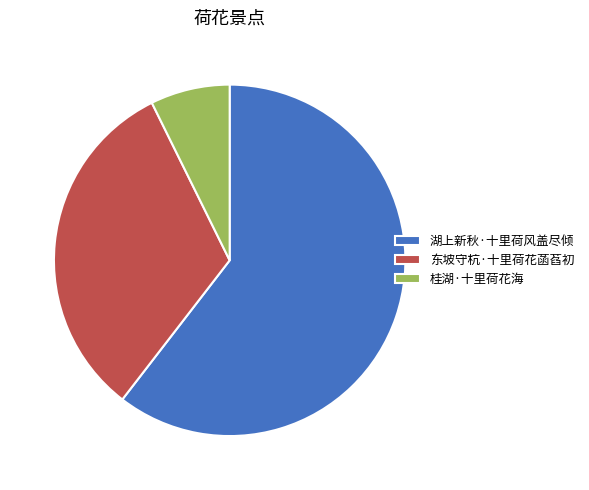

How many segments does this pie chart have?

3